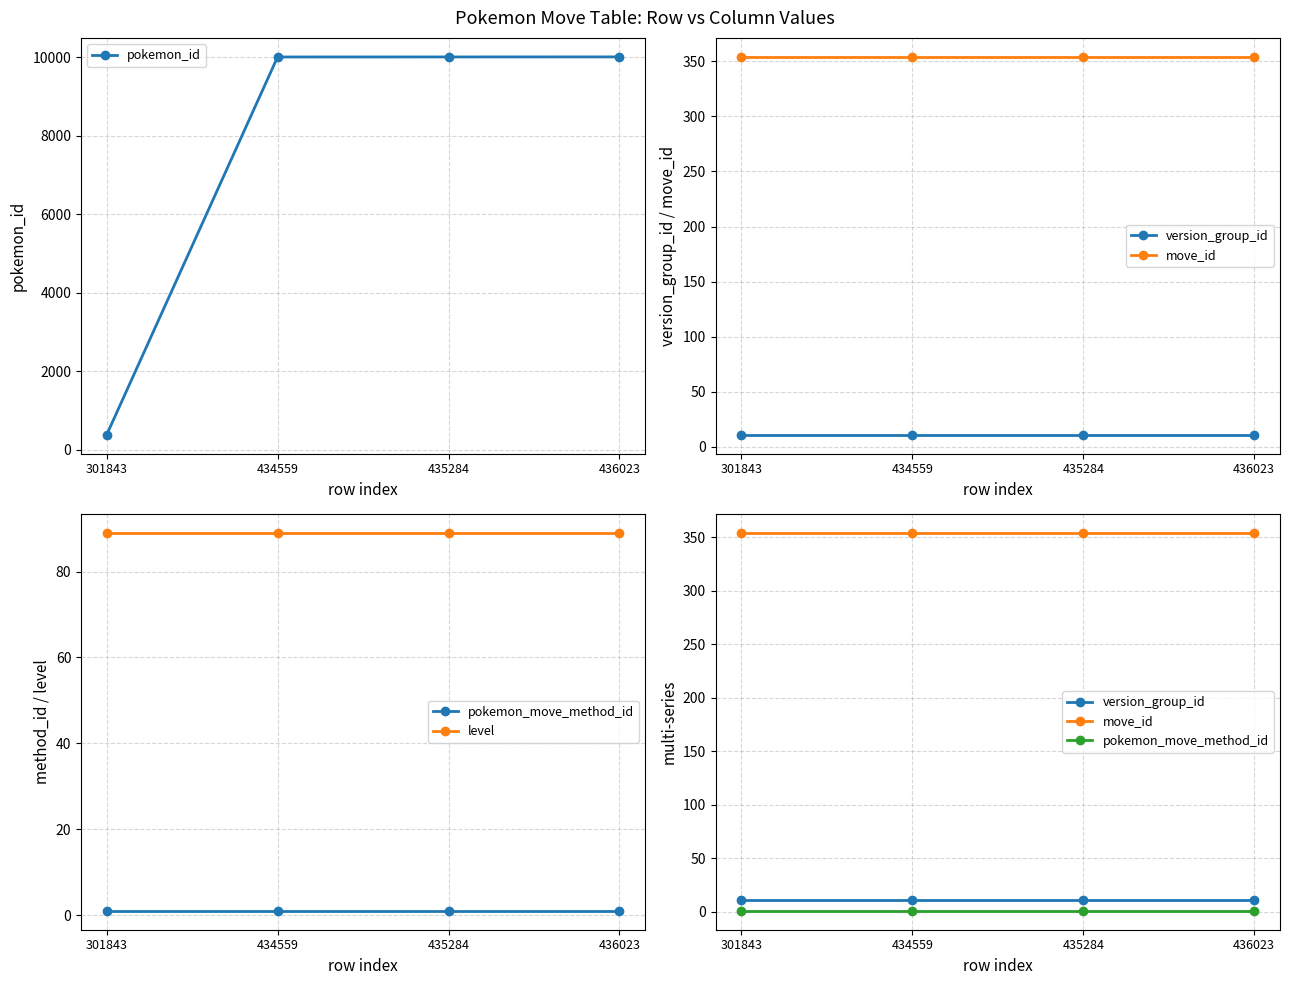

List the labels in order of level value, smallest first.

301843, 434559, 435284, 436023